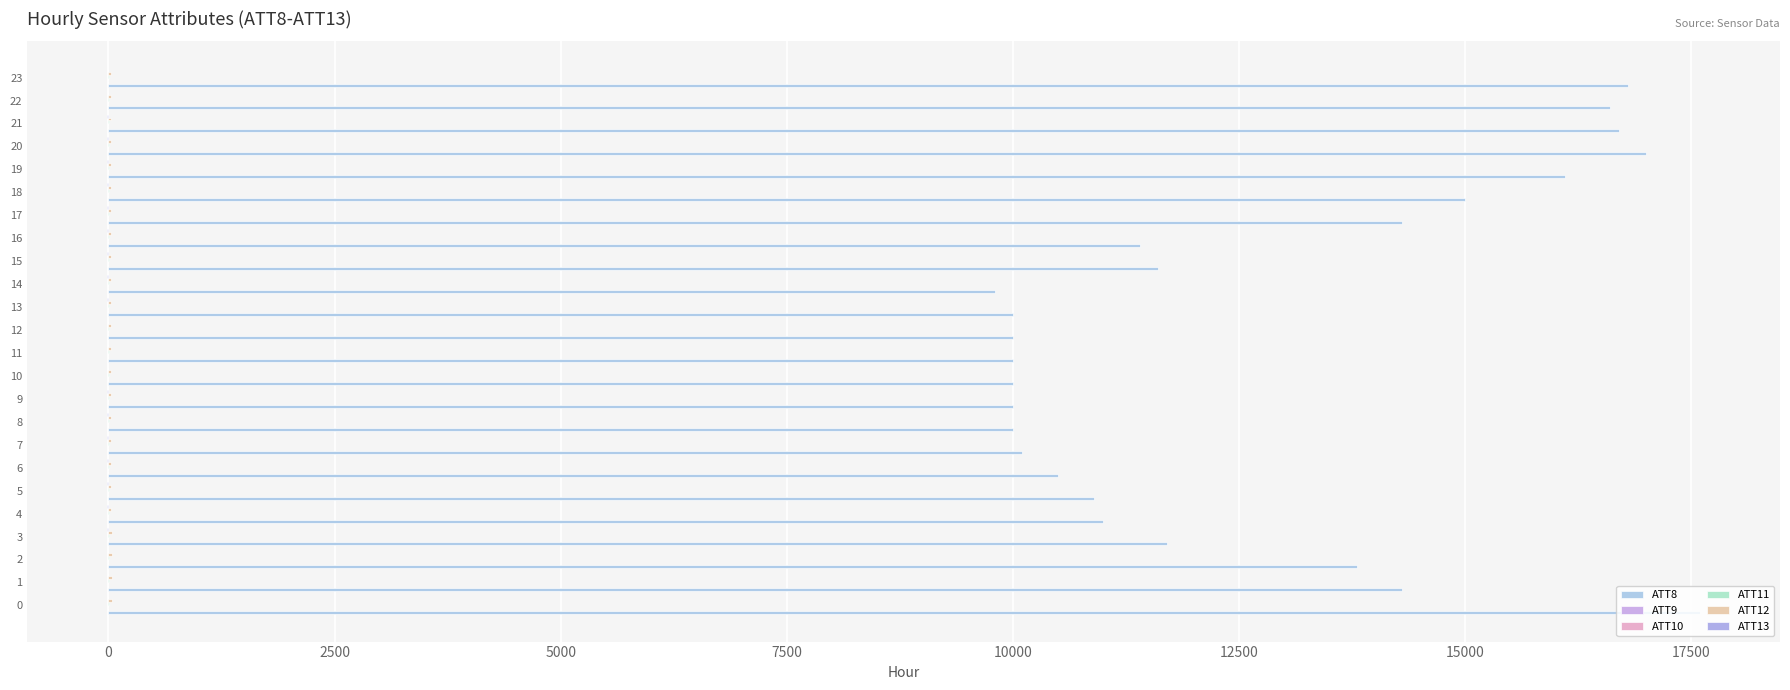

How many data points does each series have?

24